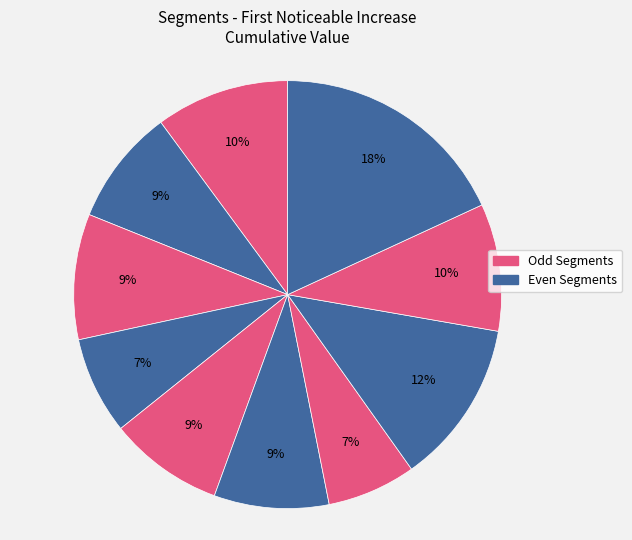

How many slices are in this pie chart?

10